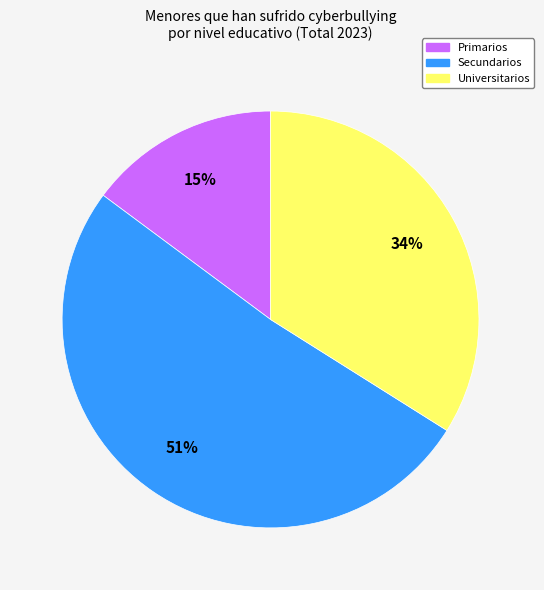

To the nearest percent, what is the combined percentage of Primarios and Universitarios?

49%